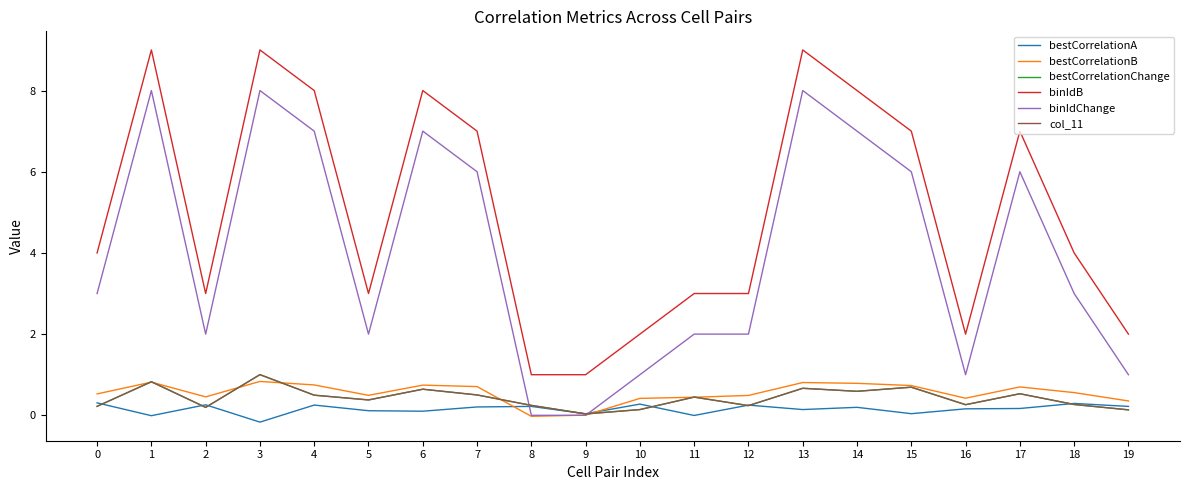

Is this an area chart (filled region under the line)?

No